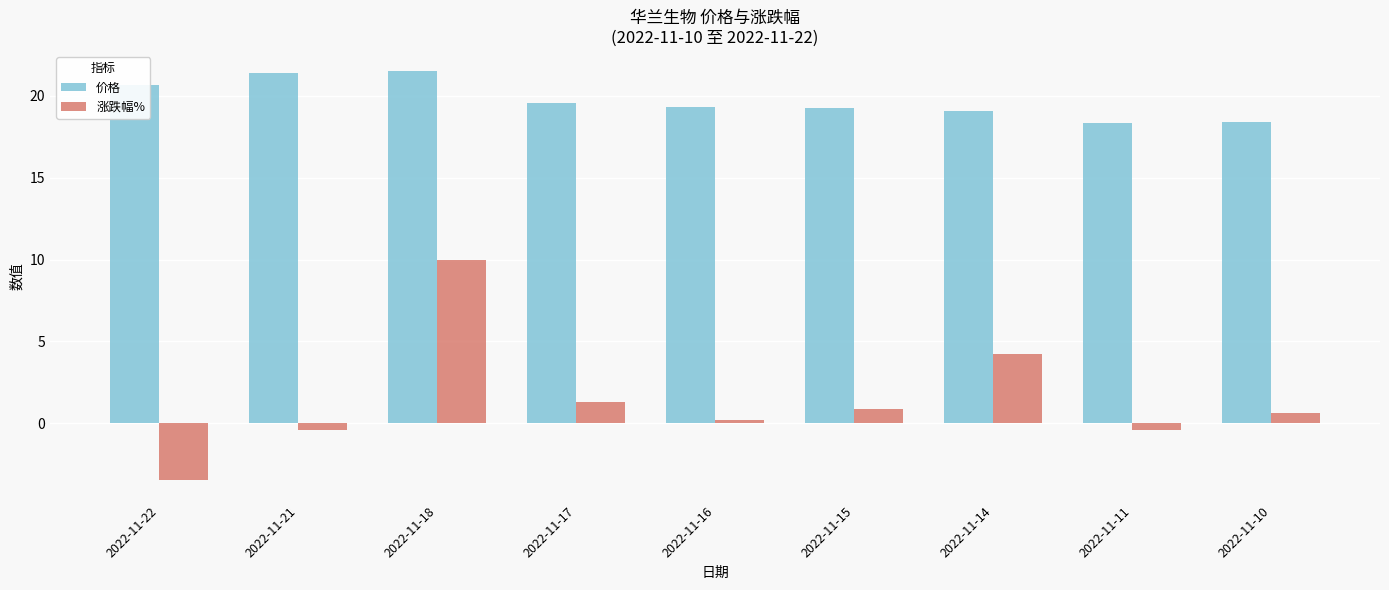

The 价格 series shows 21.4 at 2022-11-21. True or false?

True